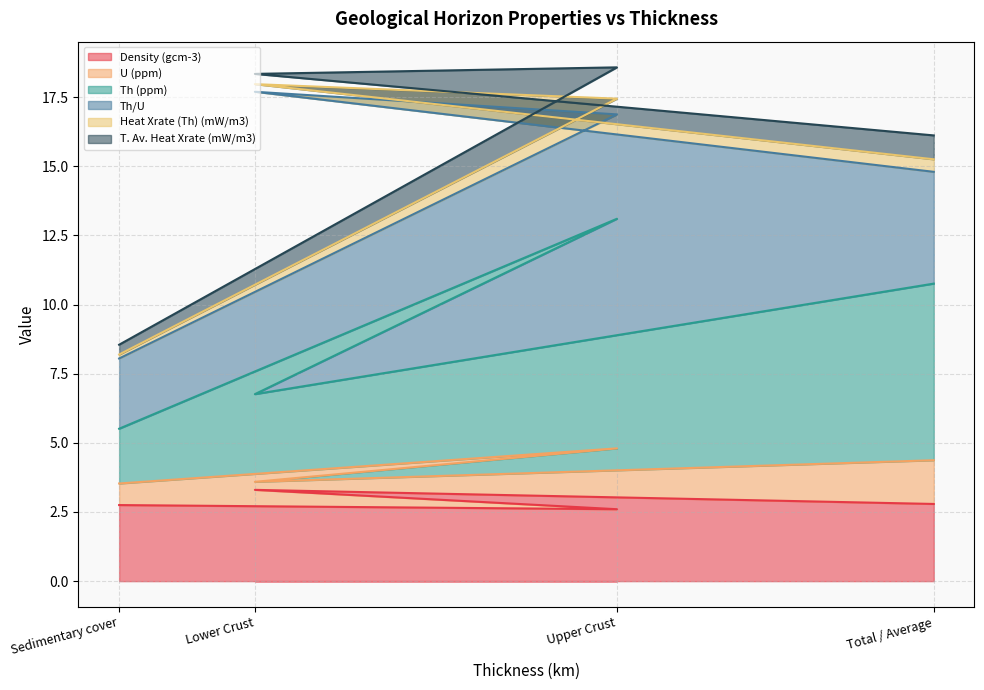

What is the total value across all series at Upper Crust?

18.6